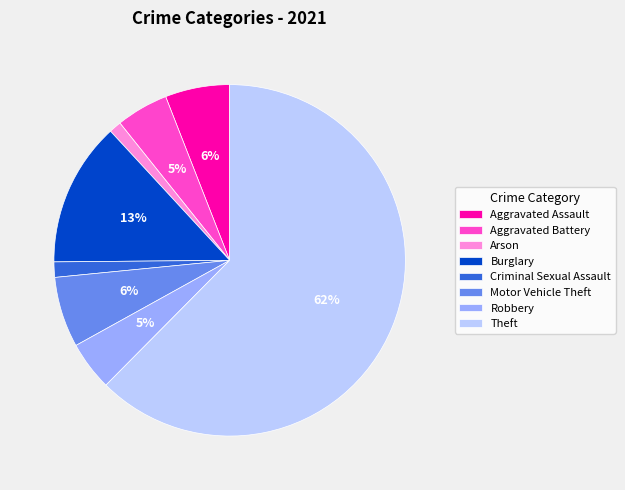

To the nearest percent, what is the average slice percentage?

12%